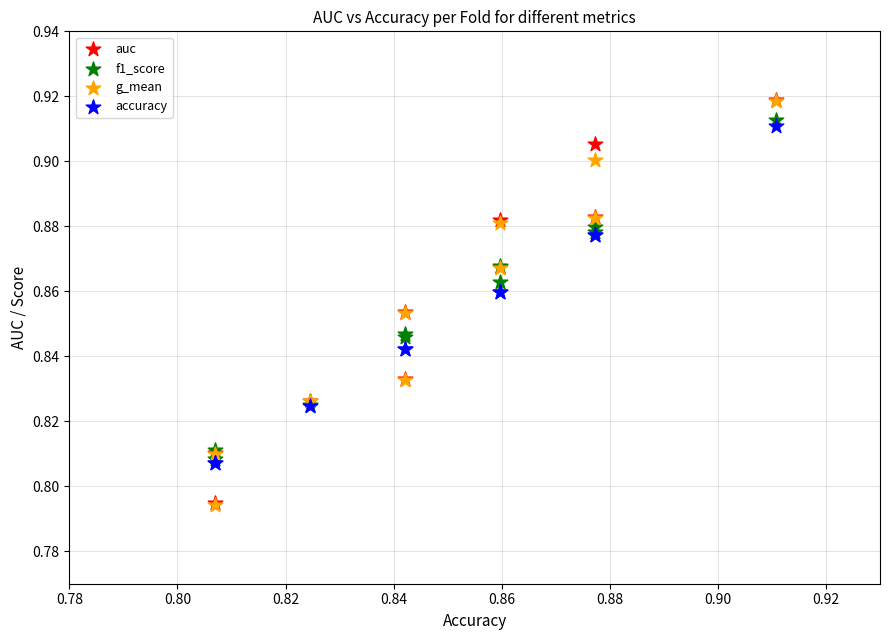

Which series has the widest spread of Y values?

g_mean